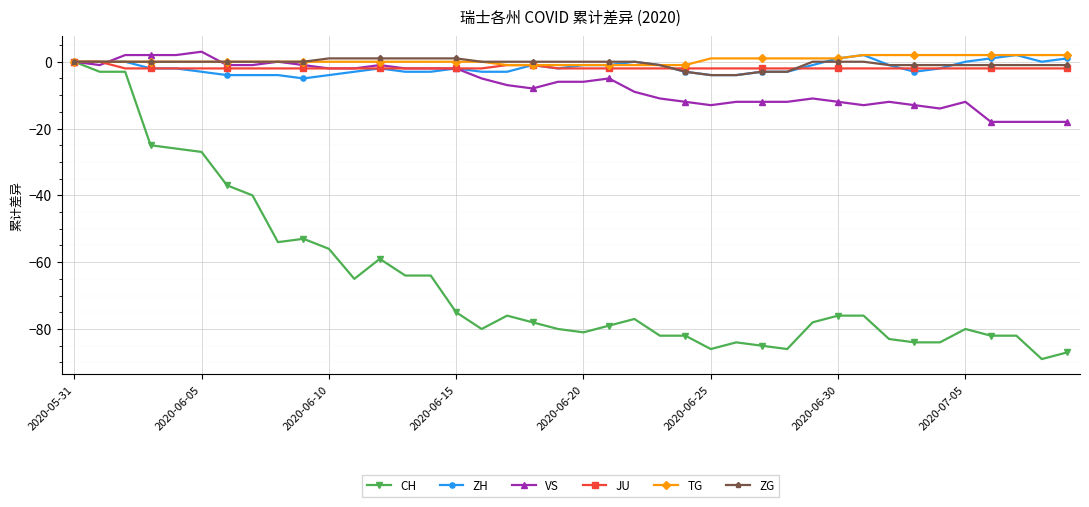

What is the smallest value displayed?

-89